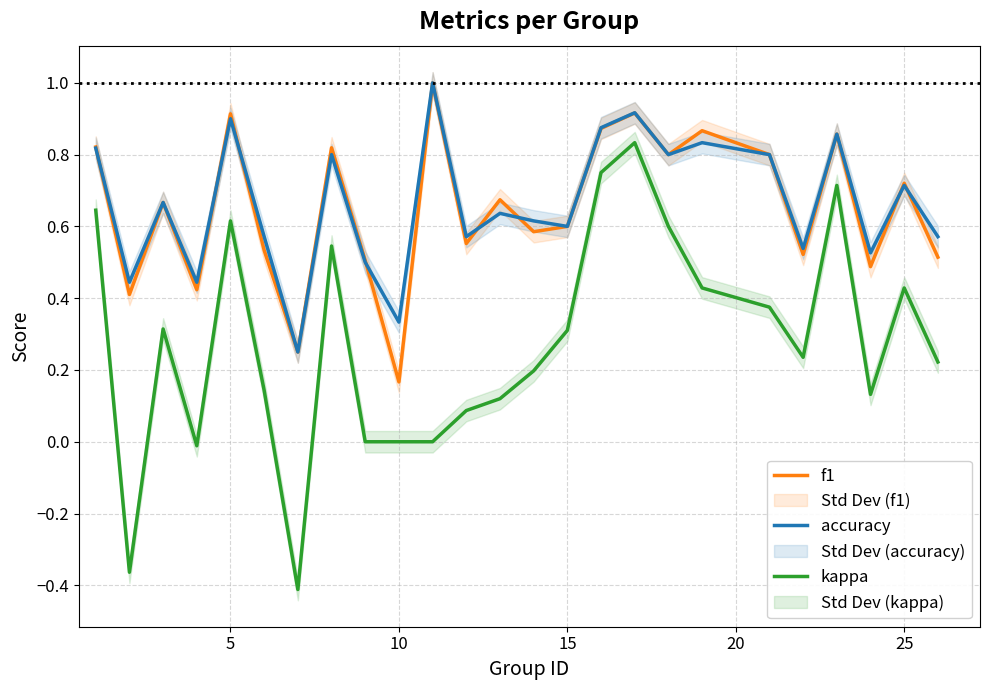

True or false: f1 and kappa cross at least once.

False